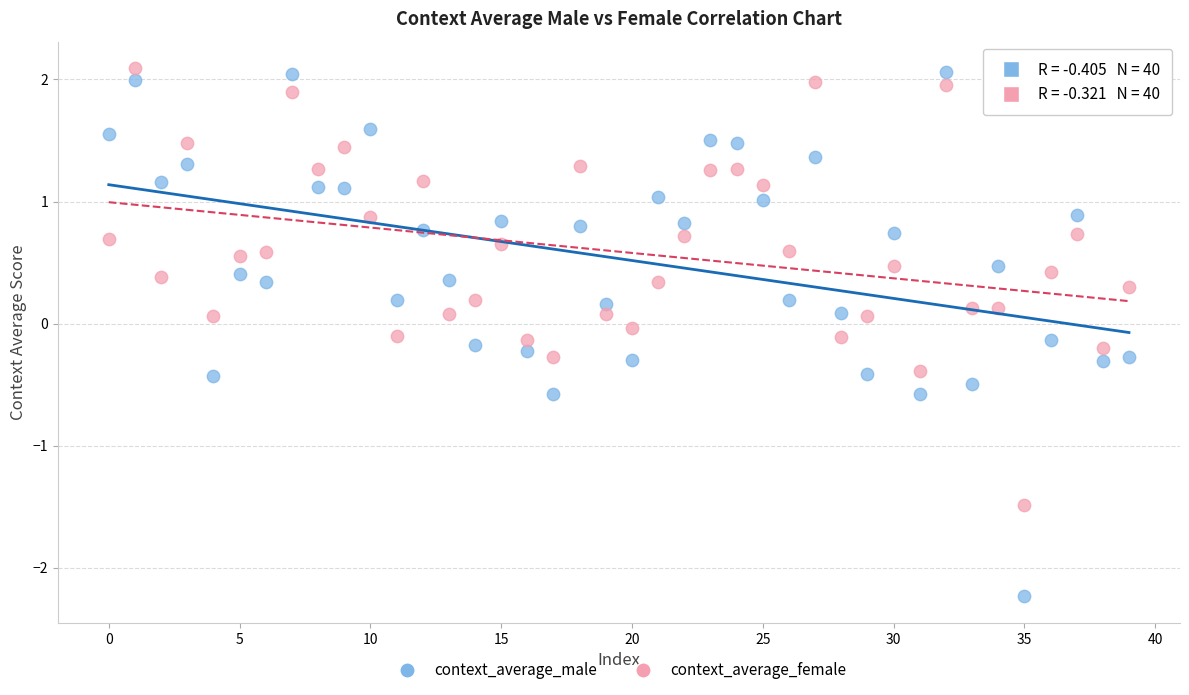

Which series has the largest Y range (max minus min)?

context_average_male